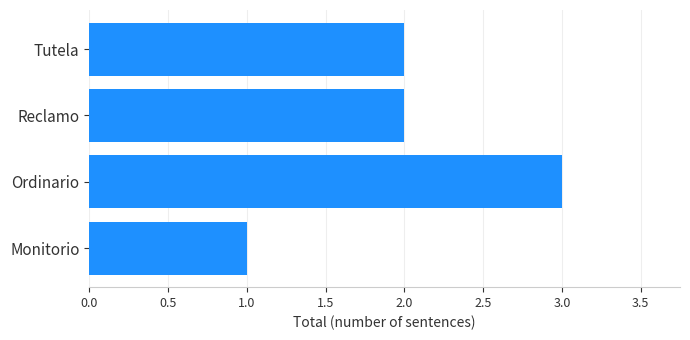

How many data points does each series have?

4